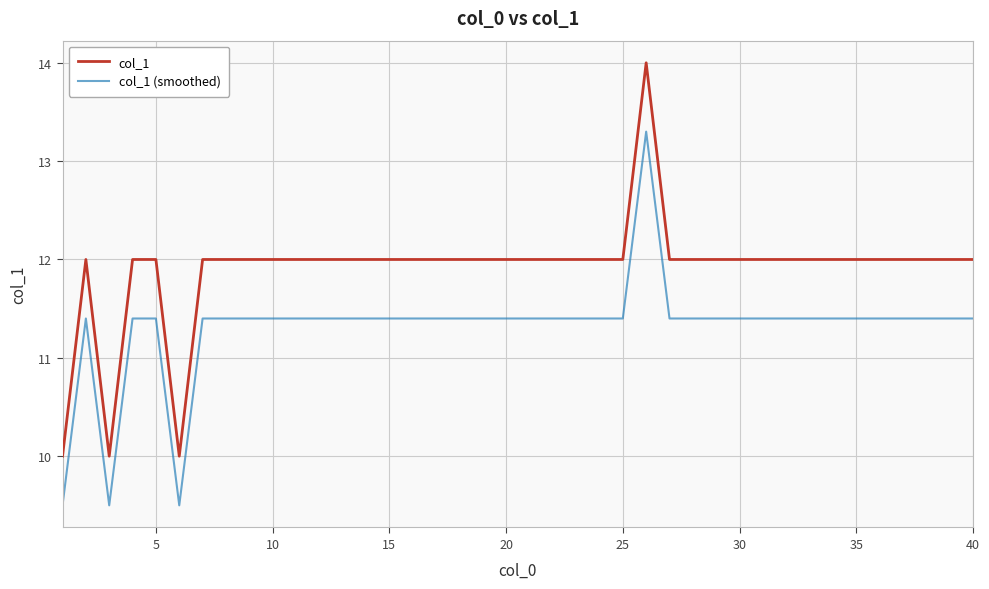

True or false: col_1 (smoothed) and col_1 intersect in this chart.

False